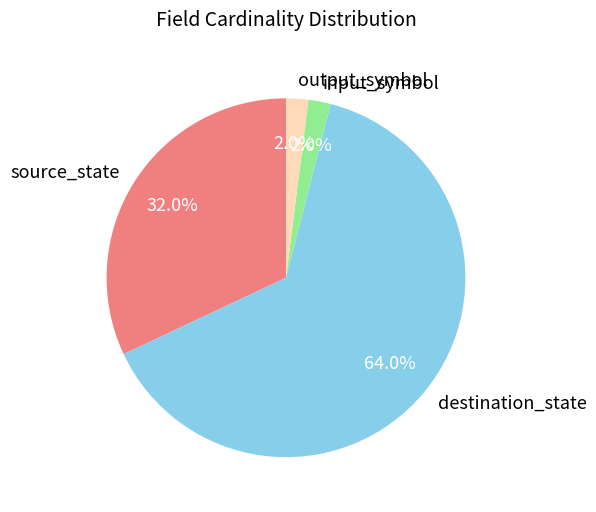

Does destination_state represent more than half of the total?

Yes